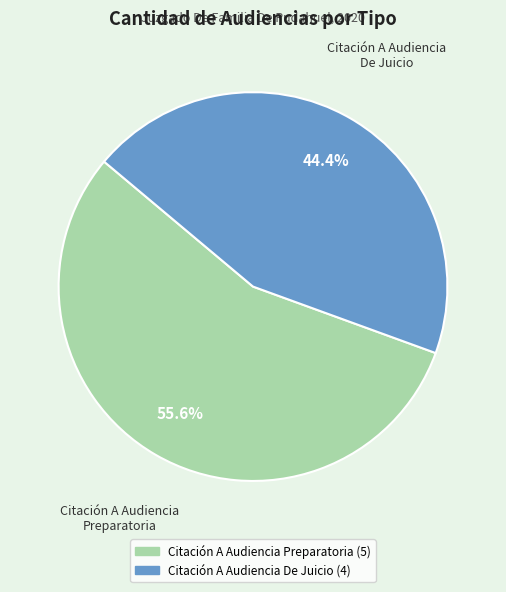

To the nearest percent, what portion does Citación A Audiencia Preparatoria represent?

56%